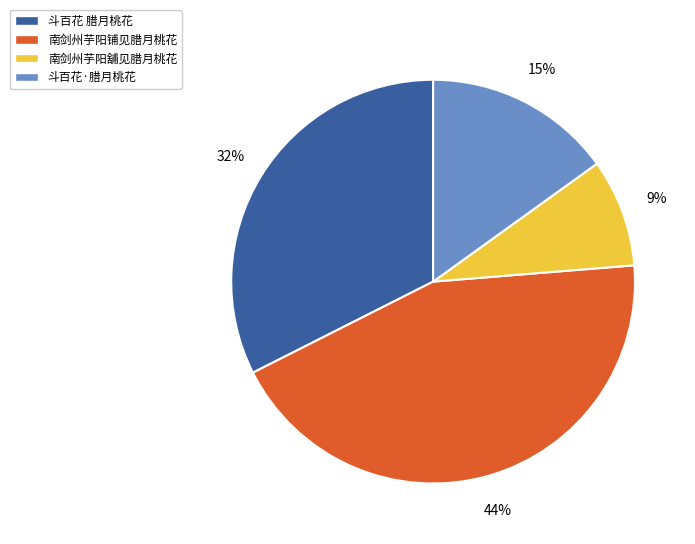

Does 南剑州芋阳舖见腊月桃花 represent more than half of the total?

No